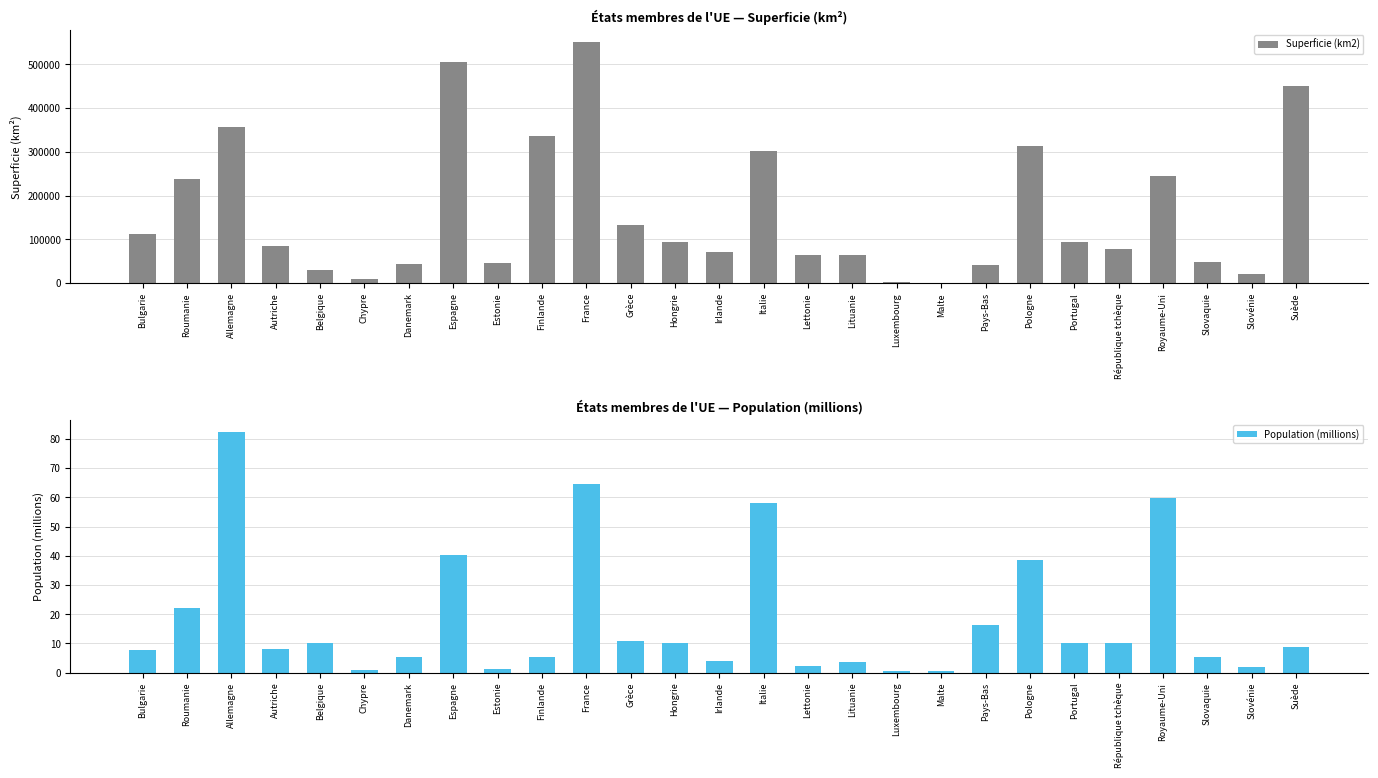

How many values in the Population (millions) series are below 8?

12